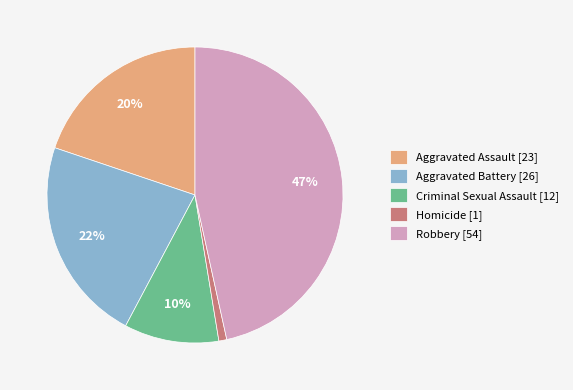

Which slice is the smallest?

Homicide